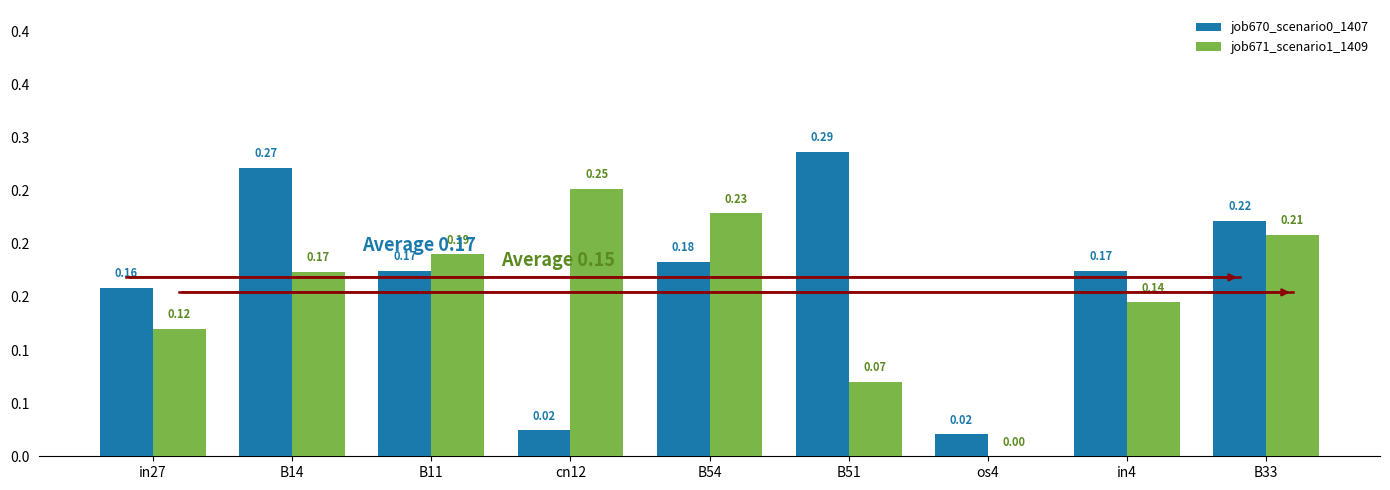

List the series in order of their overall mean, lowest first.

job671_scenario1_1409, job670_scenario0_1407